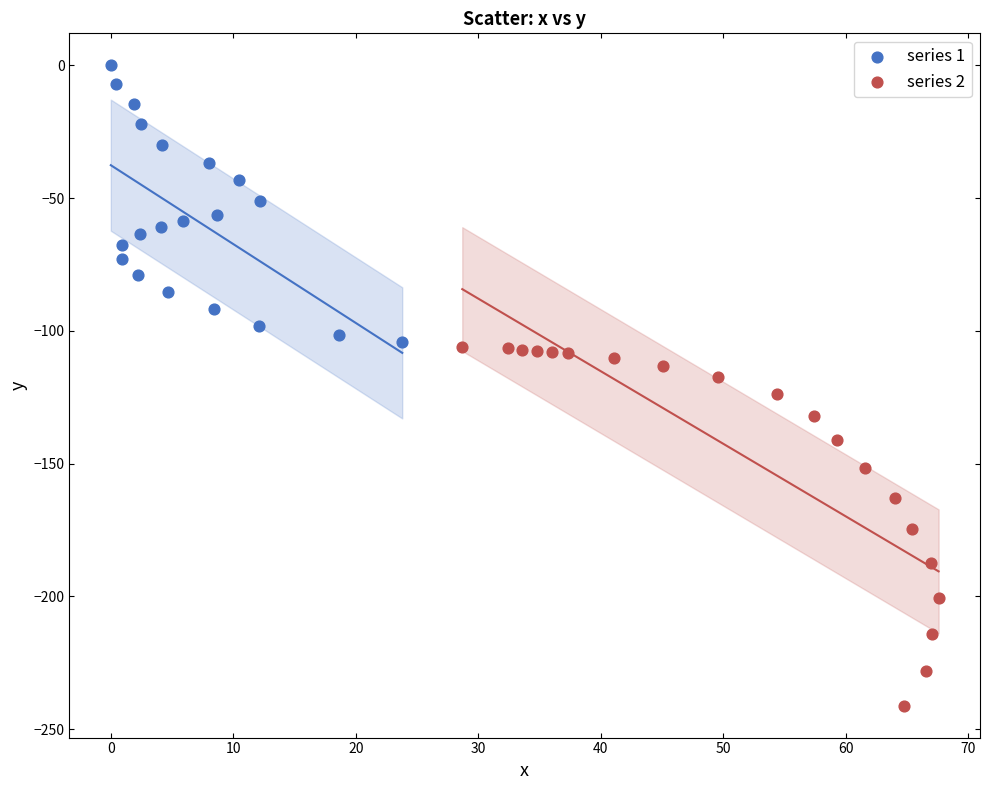

Which series reaches the minimum Y coordinate?

series 2